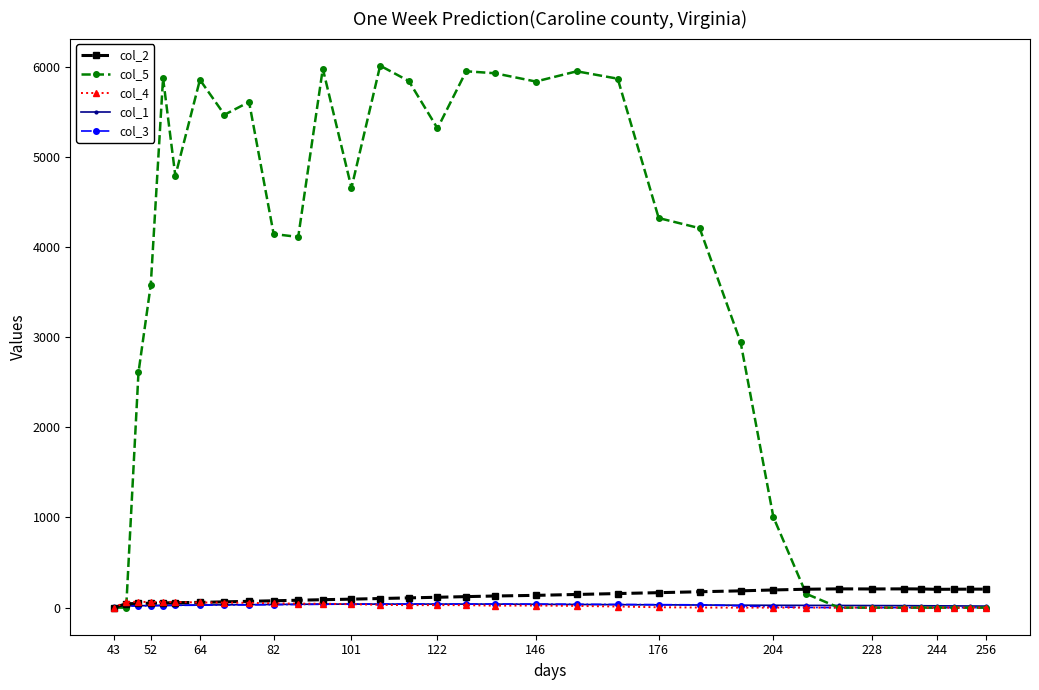

Which series has the largest range (max minus min)?

col_5